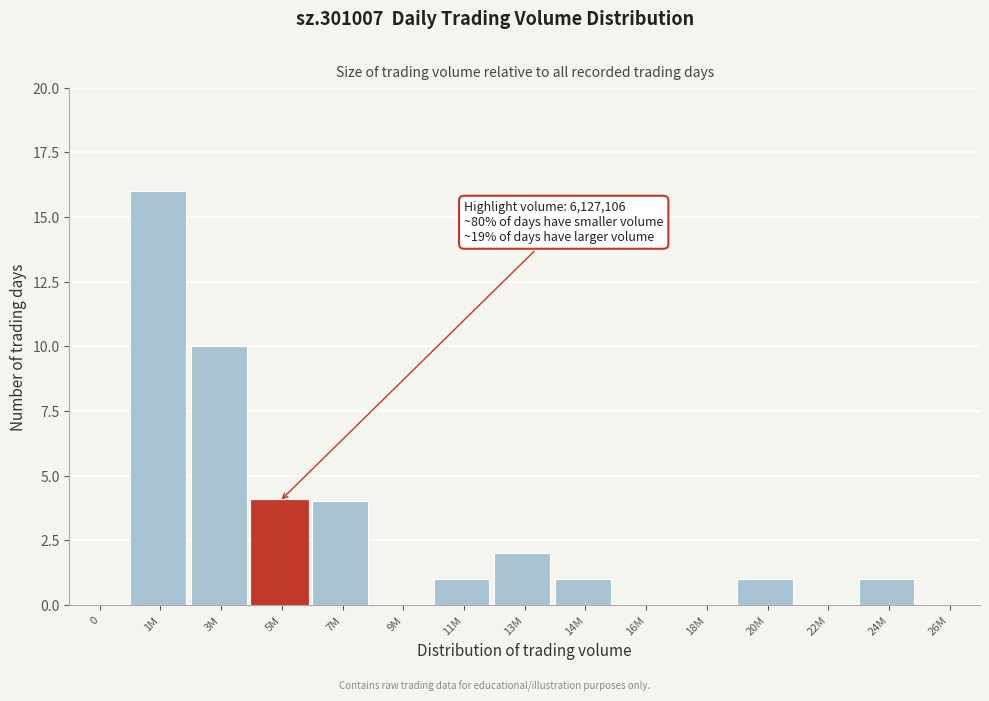

Reading left to right, what are all the values shown in this chart?

0=0	1M=16	3M=10	5M=4	7M=4	9M=0	11M=1	13M=2	14M=1	16M=0	18M=0	20M=1	22M=0	24M=1	26M=0